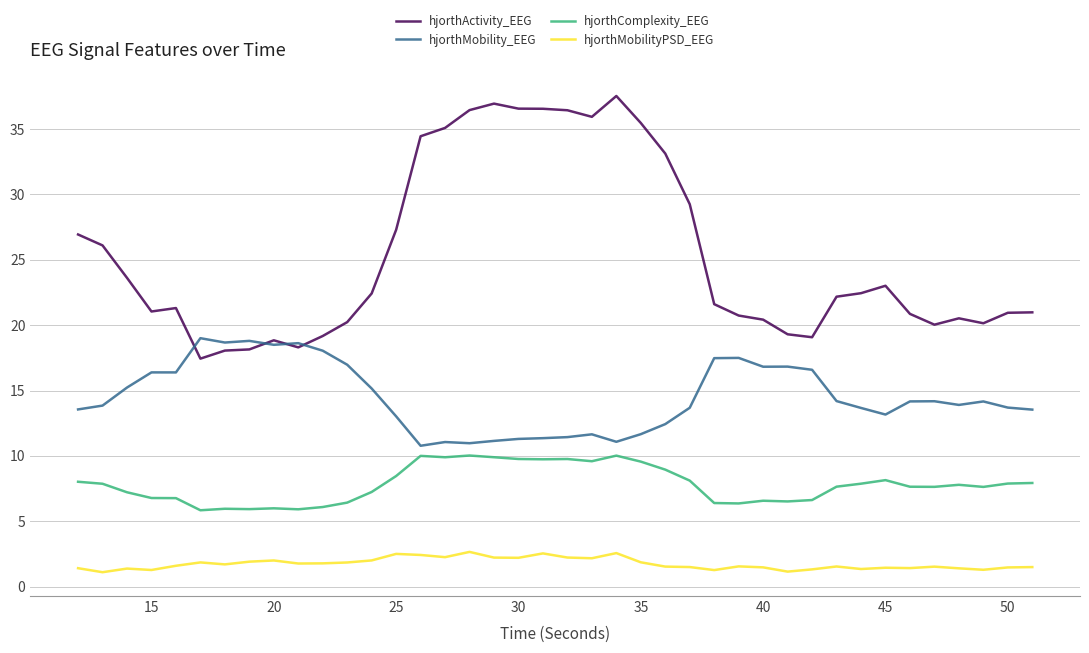

Which series has the largest range (max minus min)?

hjorthActivity_EEG